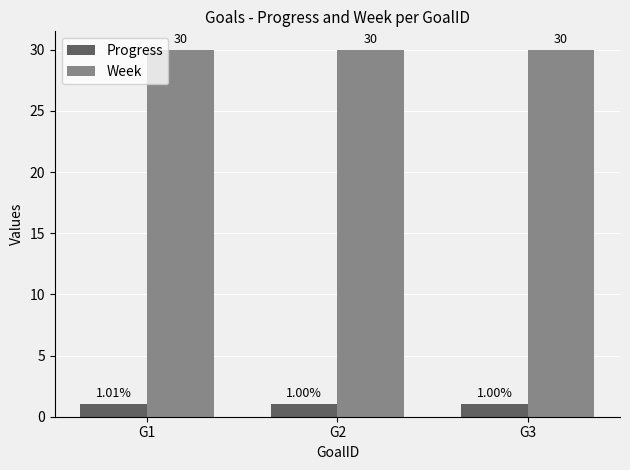

What is the sum of all Week values?

90.0